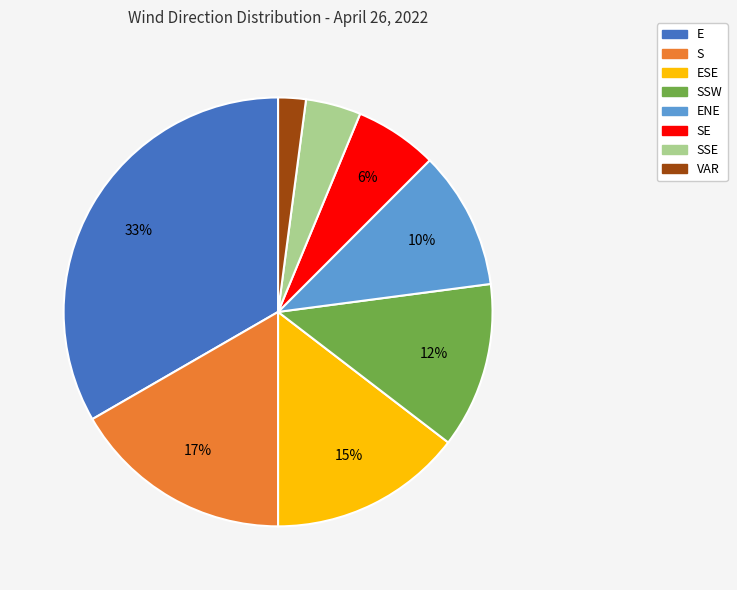

Is there any slice that represents more than half of the pie?

No